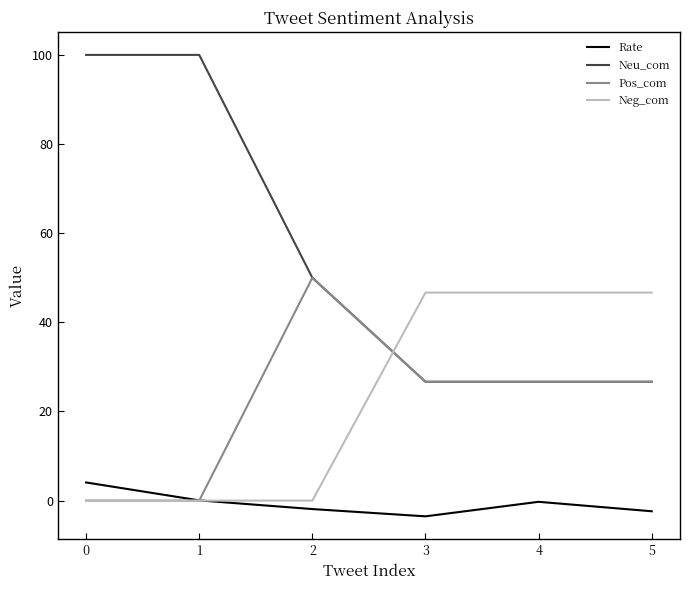

Does the chart have visible grid lines?

No